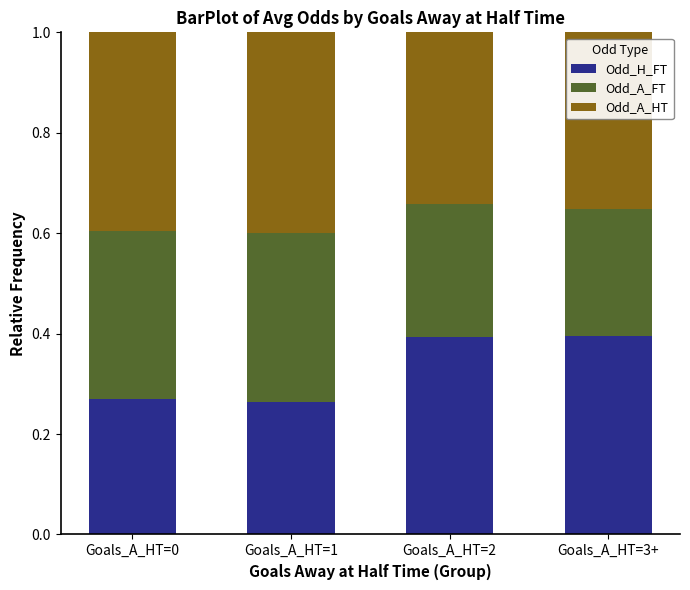

Is it true that Odd_H_FT equals 0.1 at Goals_A_HT=1?

False